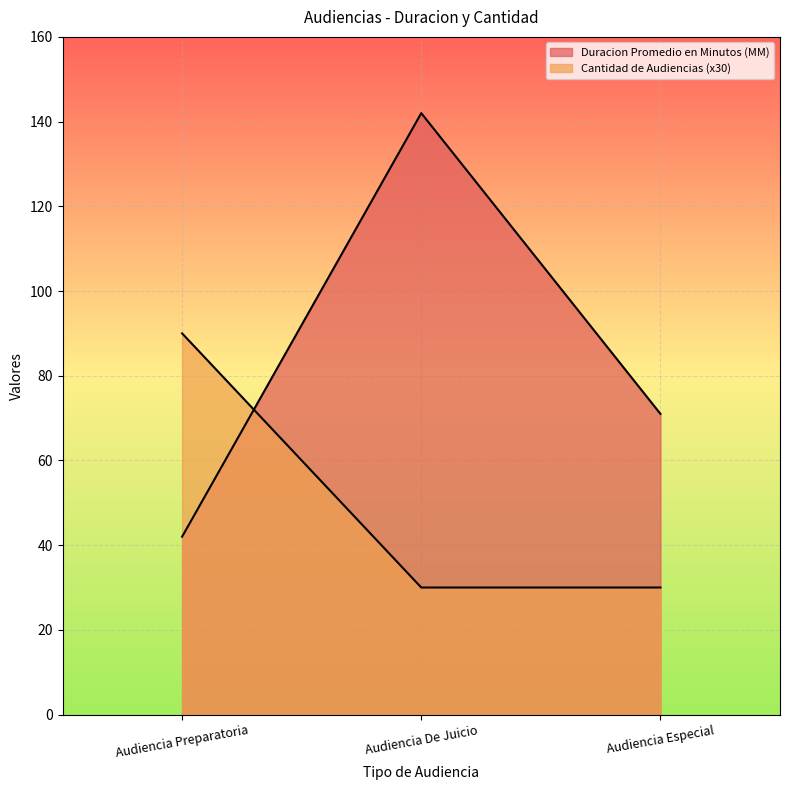

How many series are shown in this chart?

2